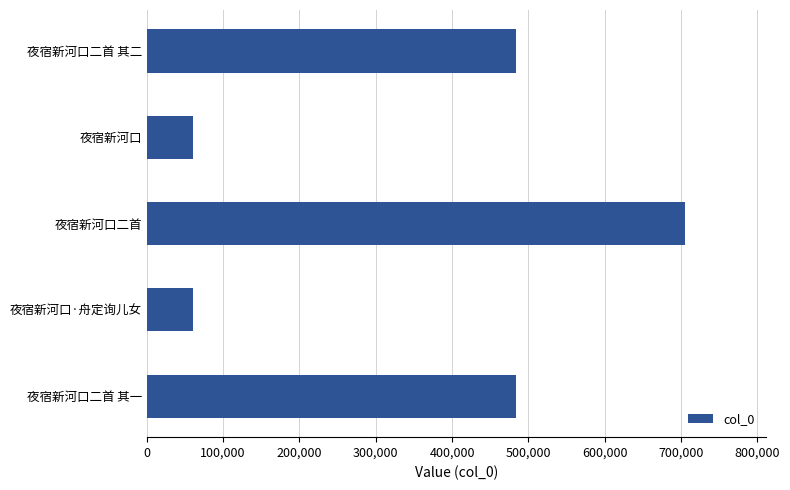

What is the greatest value displayed?

705070